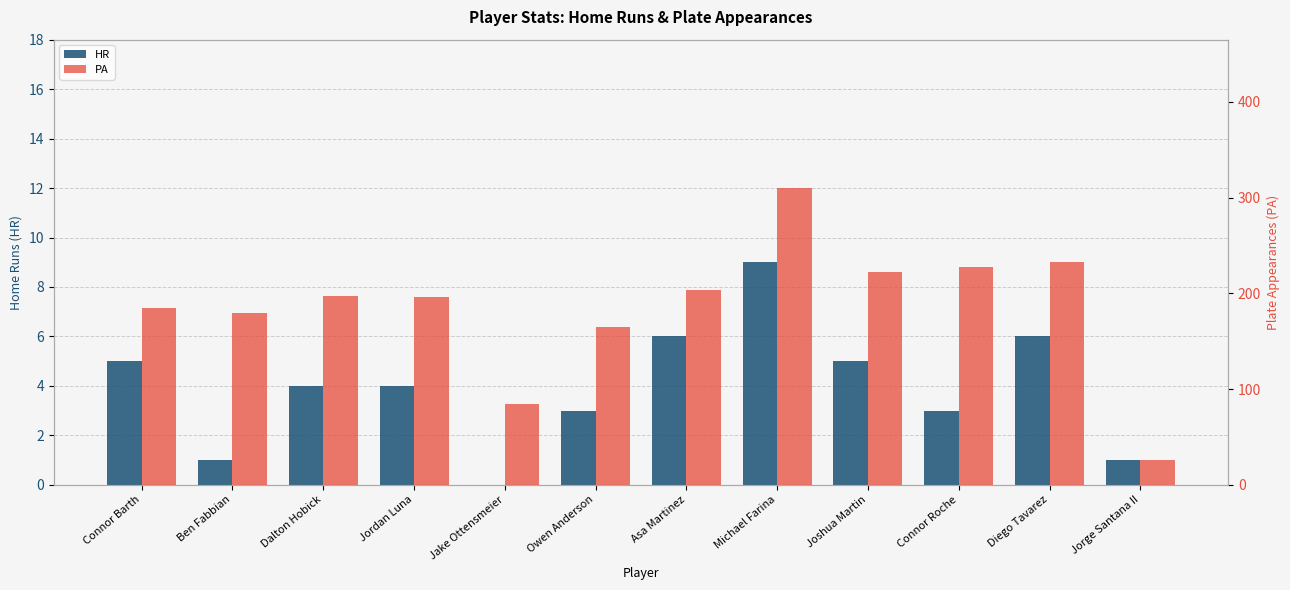

Is it true that PA equals 26 at Jorge Santana II?

True